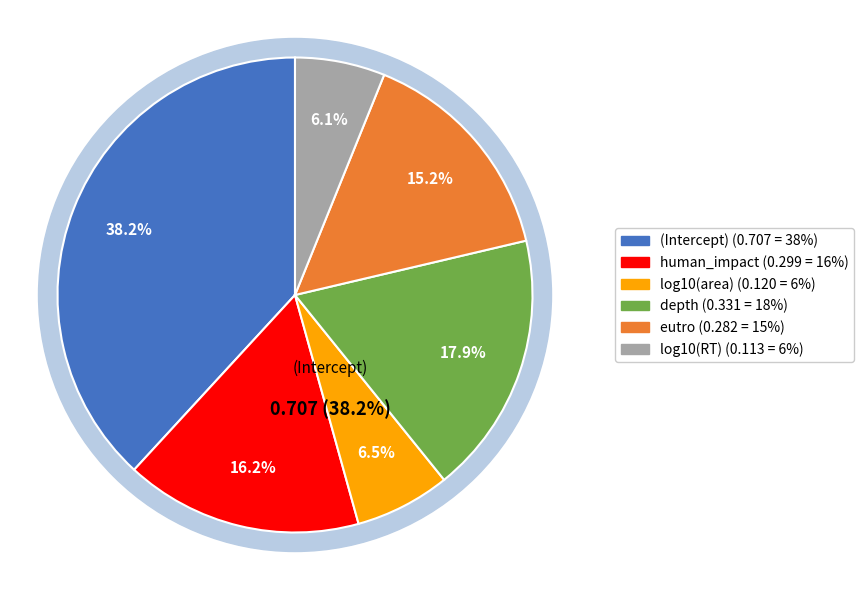

Is it true that eutro is 22% of the pie?

False